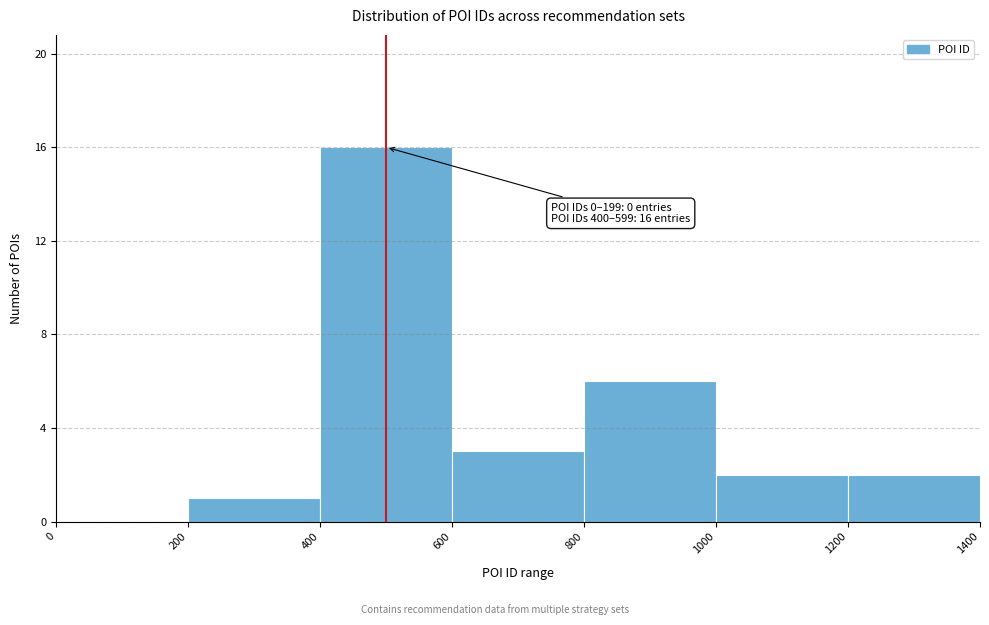

Which range on the x-axis has the tallest bar?

400 to 600